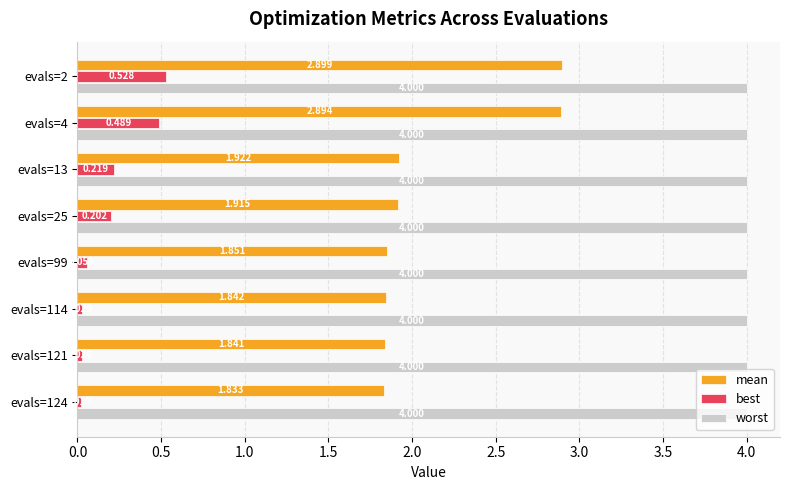

Between evals=13 and evals=114, which series saw the biggest shift?

best